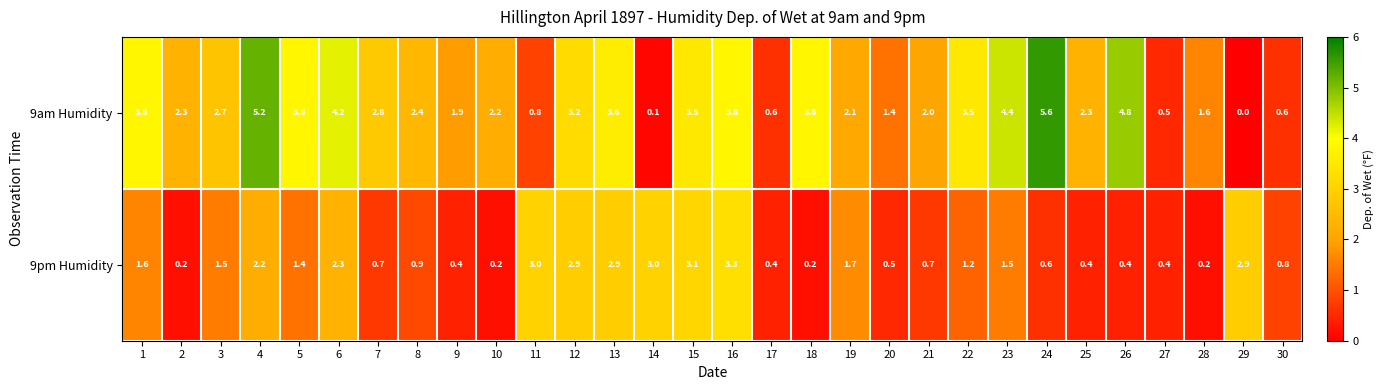

Is it true that 9pm Humidity equals 1.2 at 7?

False